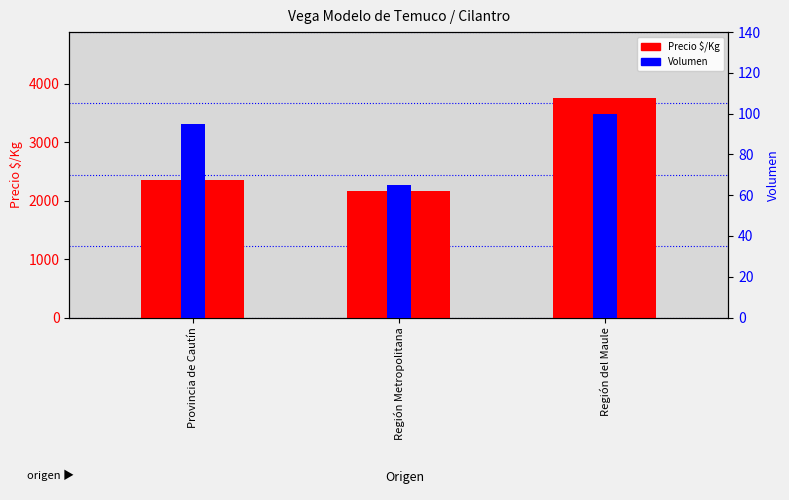

True or false: Volumen has a value of 100 at Región del Maule.

True